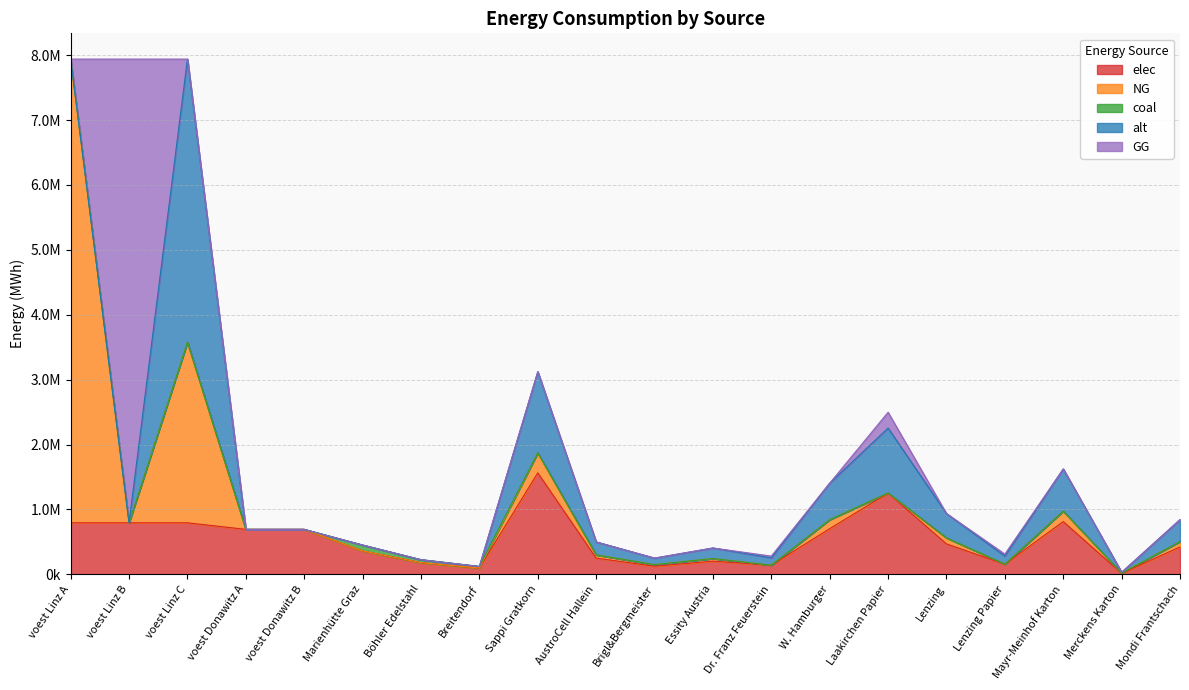

Is the value of GG at Dr. Franz Feuerstein greater than the value of alt at Laakirchen Papier?

No